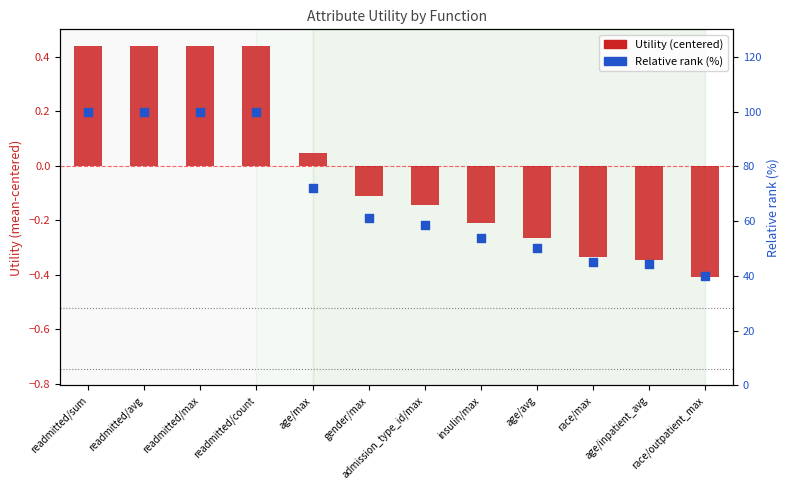

At which category is the sum across all series the highest?

readmitted/sum